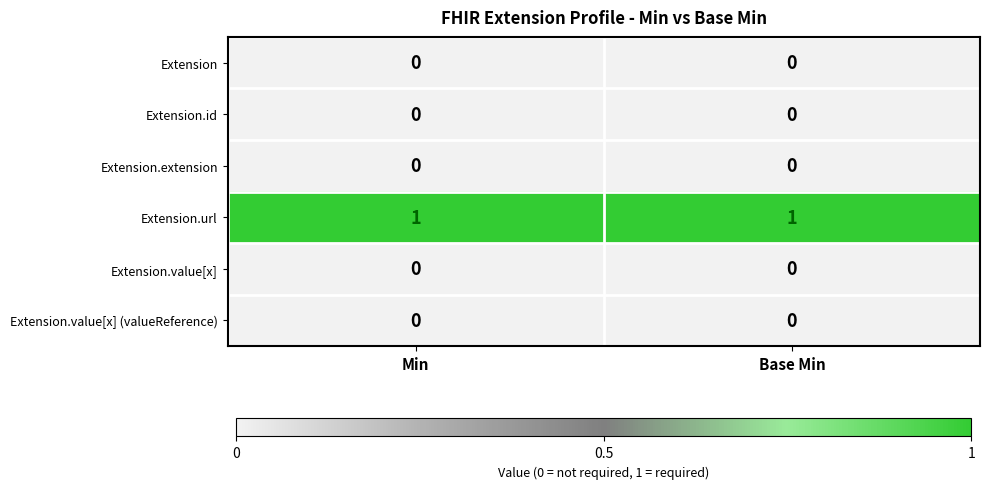

Which series has the largest total across all categories?

Extension.url